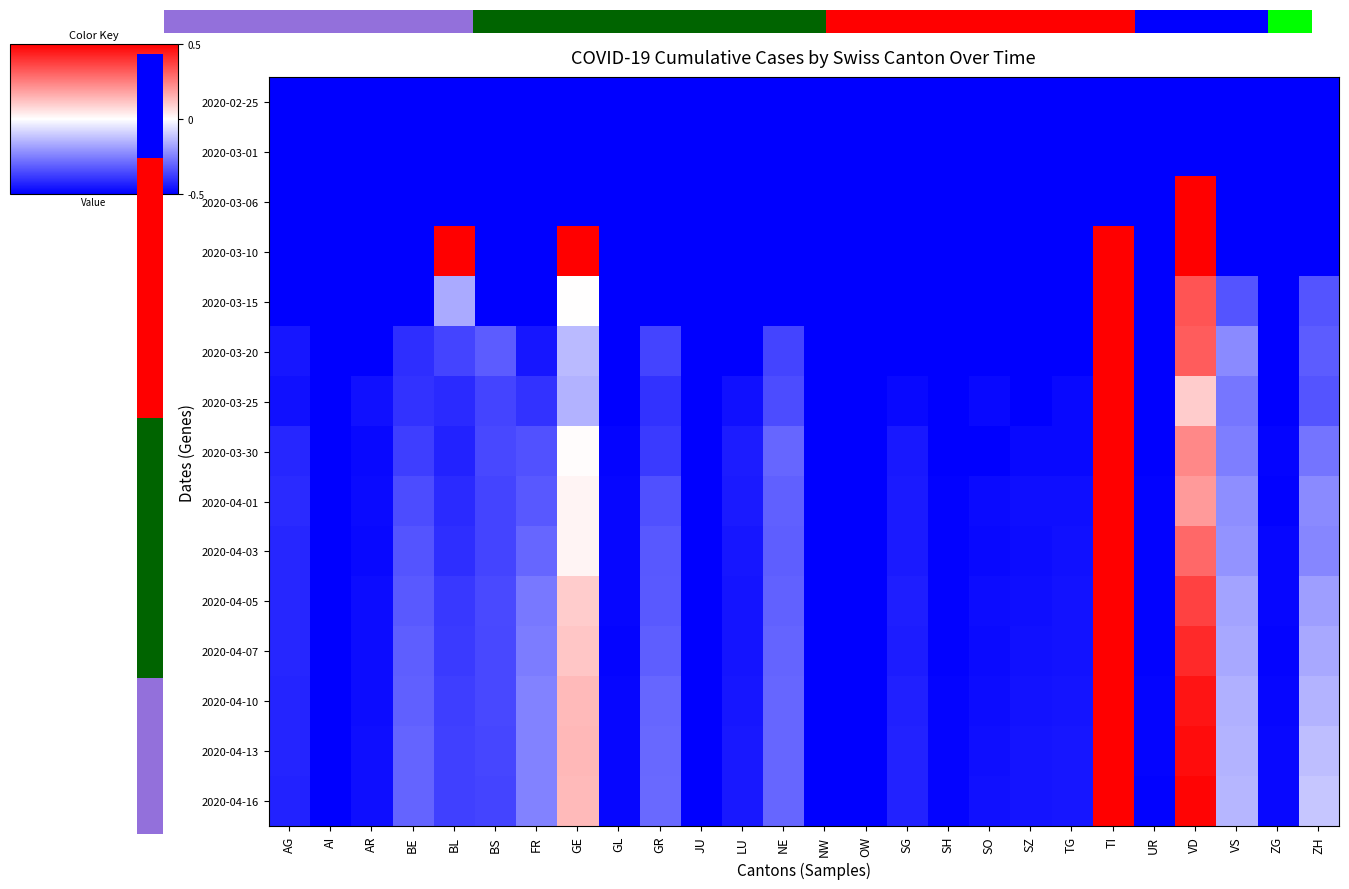

What is the difference between the second highest and second lowest values in the 2020-04-16 series?

1.0